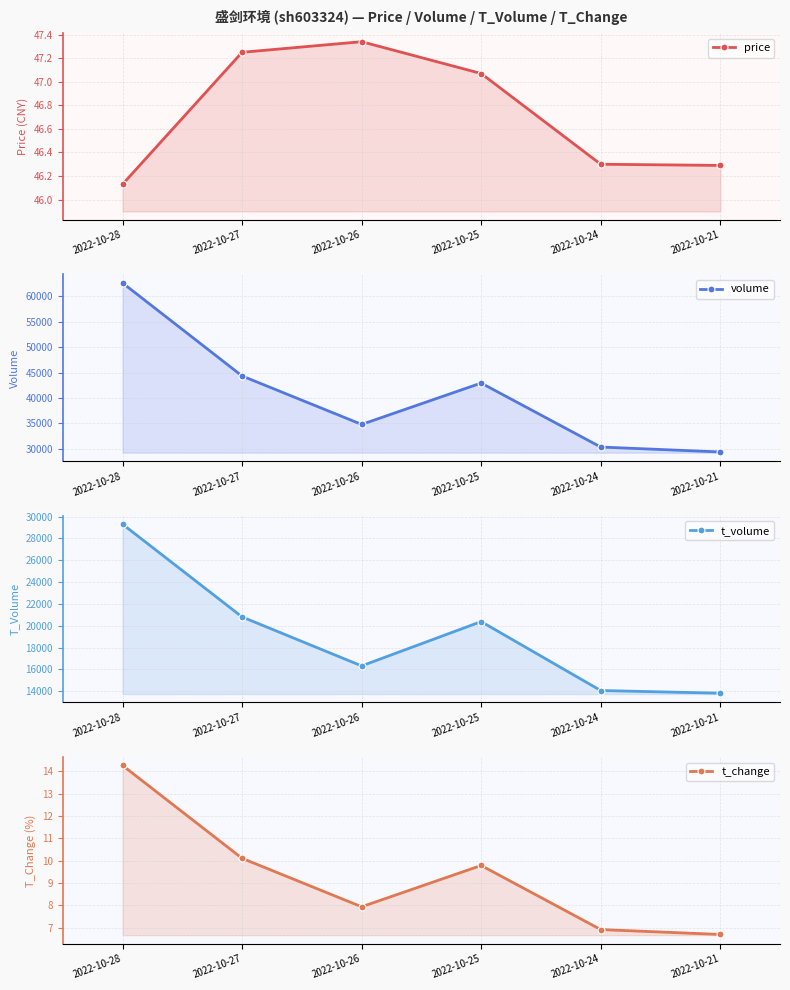

True or false: price and t_volume cross at least once.

False